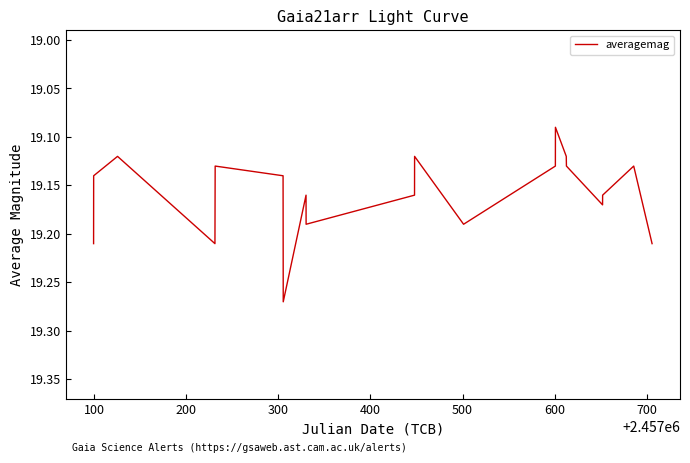

What is the average value?

19.2